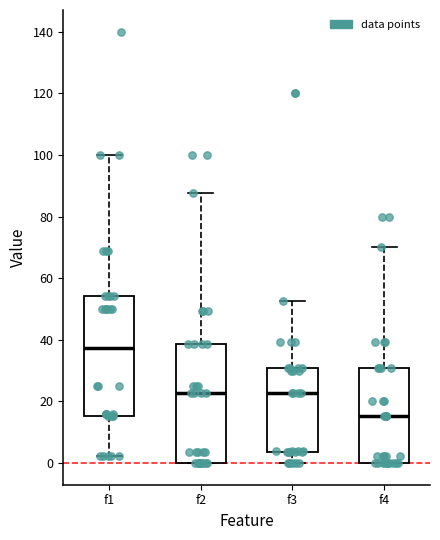

Reading left to right, read every box against the y-axis: the position of its median line, the range the box covers, and the ends of its whiskers. The values are not printed on the chart, so give them approximately, as read against the axis.

f1: median 38, box 16 to 54, whiskers 2 to 100
f2: median 22, box 0 to 38, whiskers 0 to 88
f3: median 22, box 4 to 32, whiskers 0 to 52
f4: median 16, box 0 to 32, whiskers 0 to 70